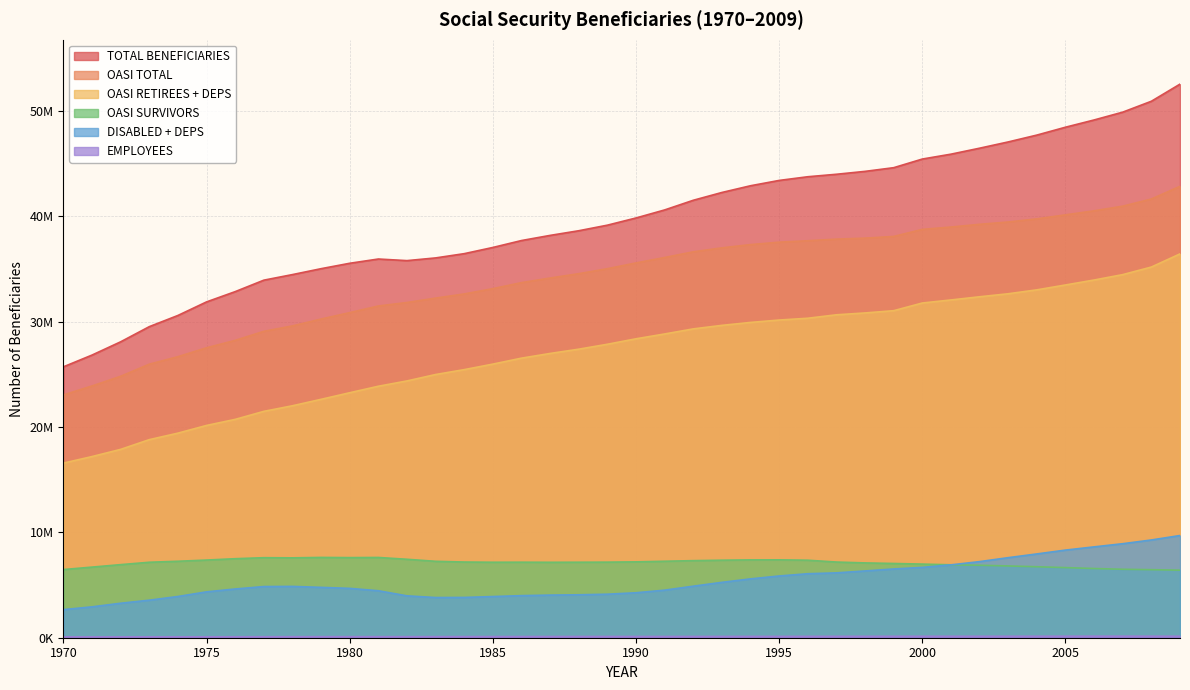

At which label is DISABLED + DEPS closest to 6181013?

1997